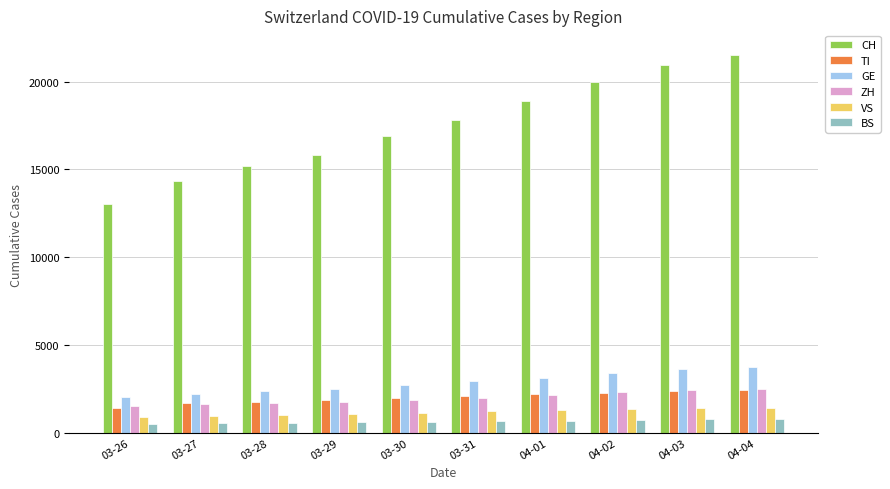

What is the difference between the ZH values at 03-26 and 03-31?

450